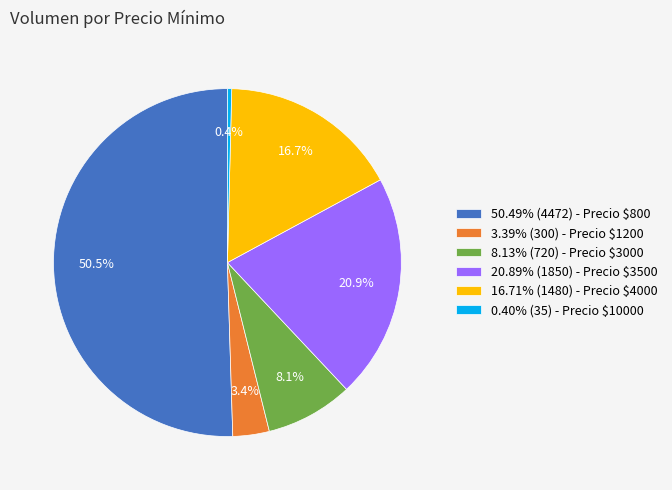

What portion of the pie excludes 0.40% (35) - Precio $10000?

99.6%